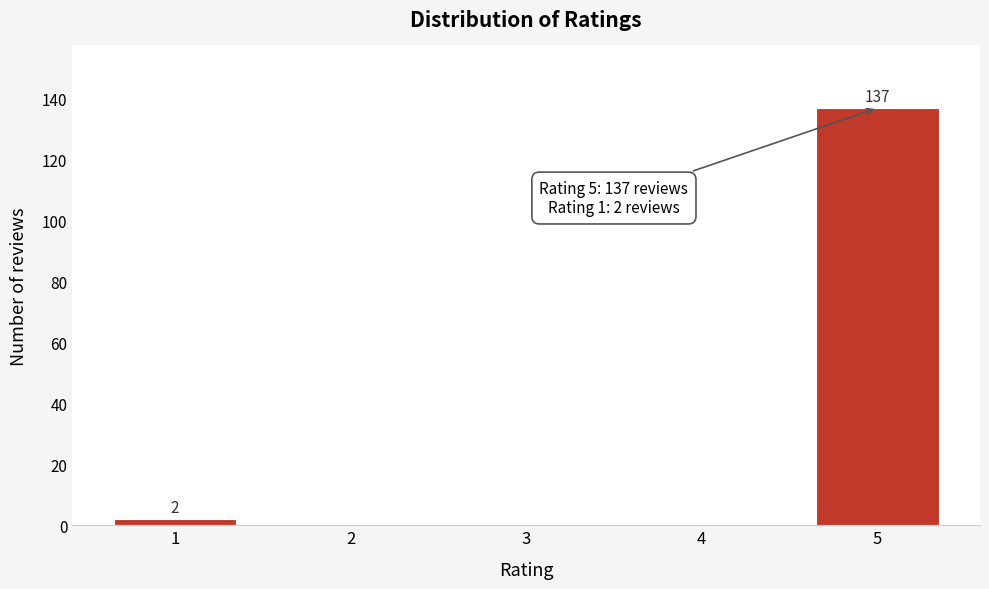

Reading right to left, transcribe all the data shown in this chart.

5=137	4=0	3=0	2=0	1=2